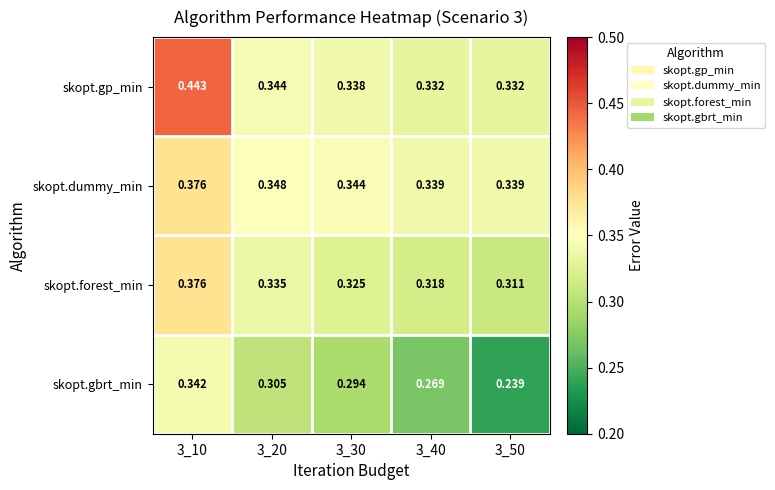

Which series has the widest spread of values?

skopt.gp_min